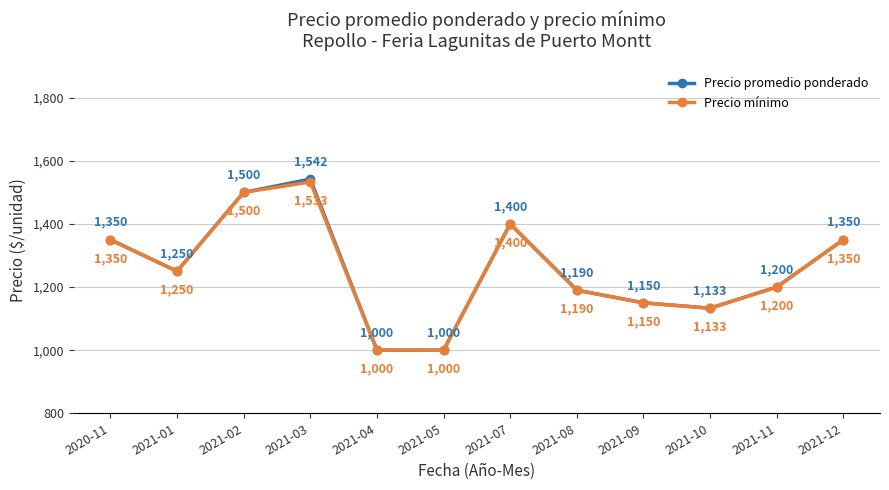

List the series in order of their overall mean, highest first.

Precio promedio ponderado, Precio mínimo